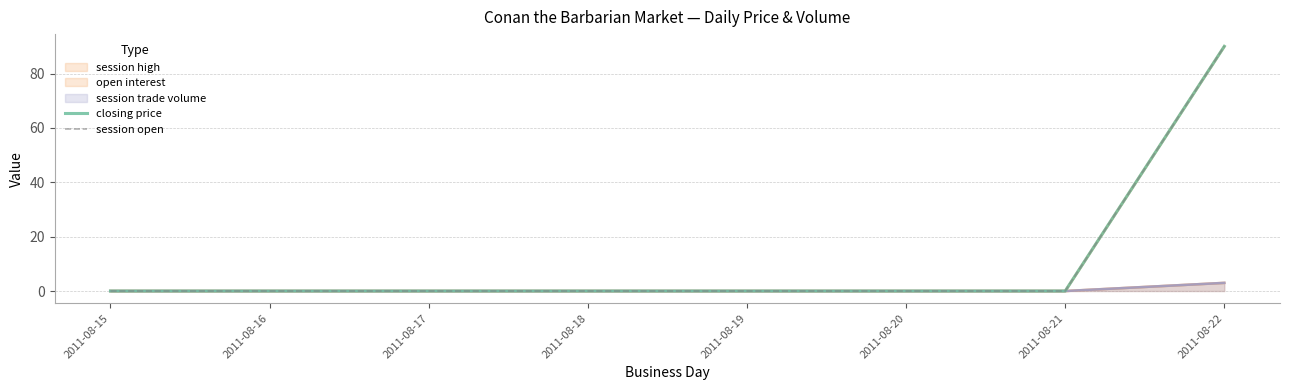

What is the approximate value of closing price at 2011-08-22, to the nearest 5?

90